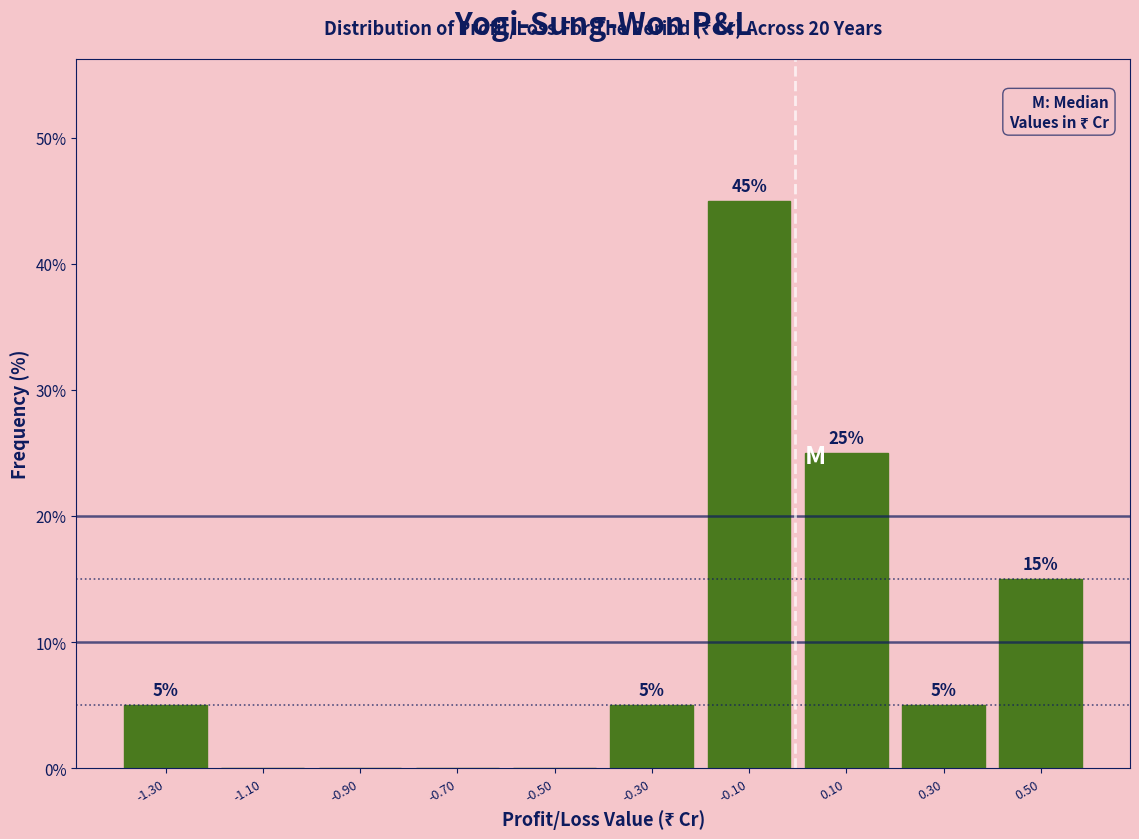

Which range on the x-axis has the tallest bar?

-0.2 to 0.0